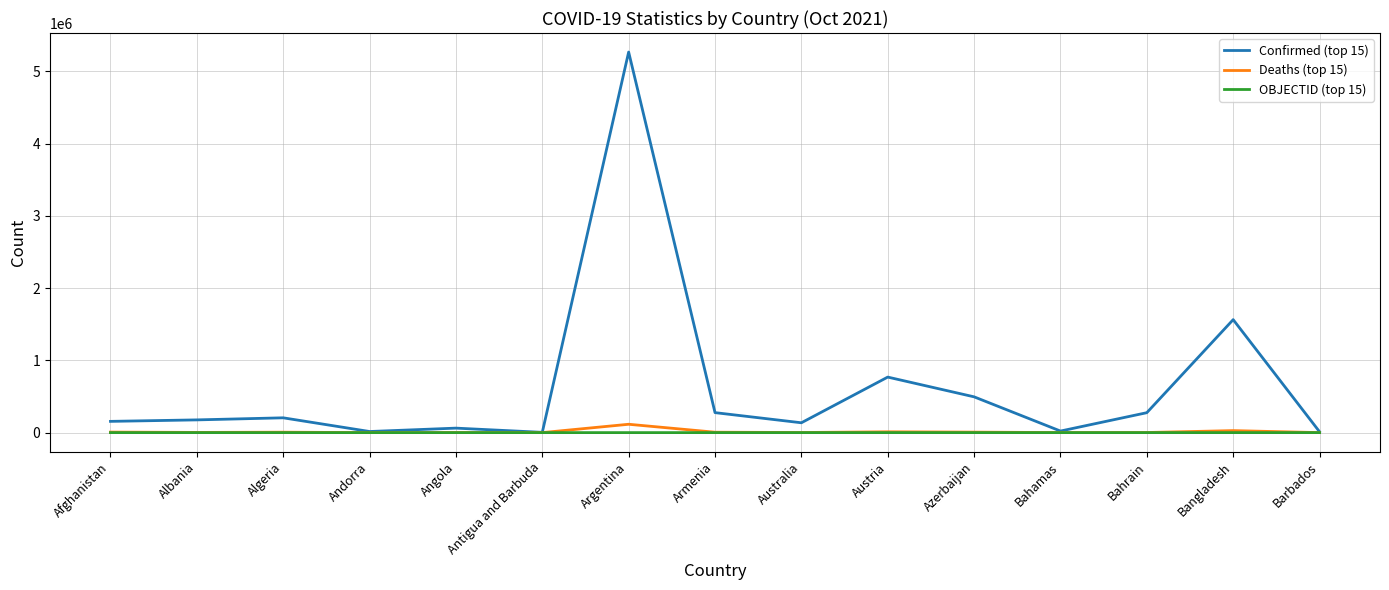

Which series has the largest range (max minus min)?

Confirmed (top 15)